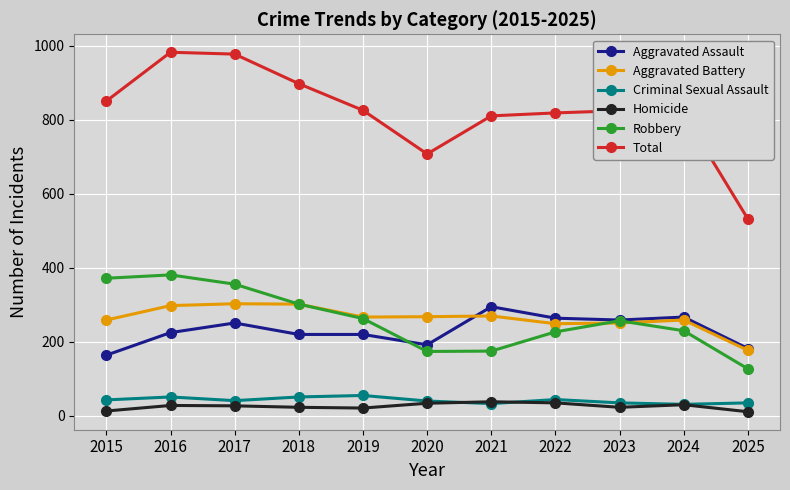

True or false: Total and Aggravated Assault intersect in this chart.

False